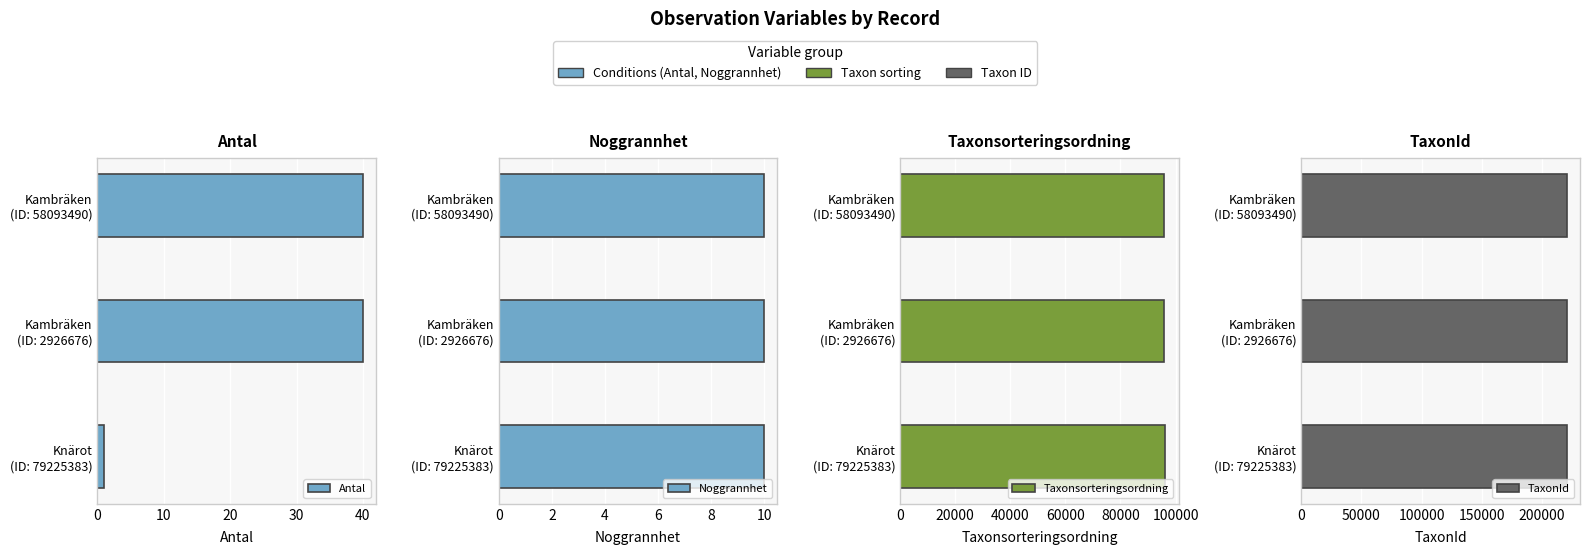

What is the value of the Taxonsorteringsordning bar at the 3rd from the left?

96334.0